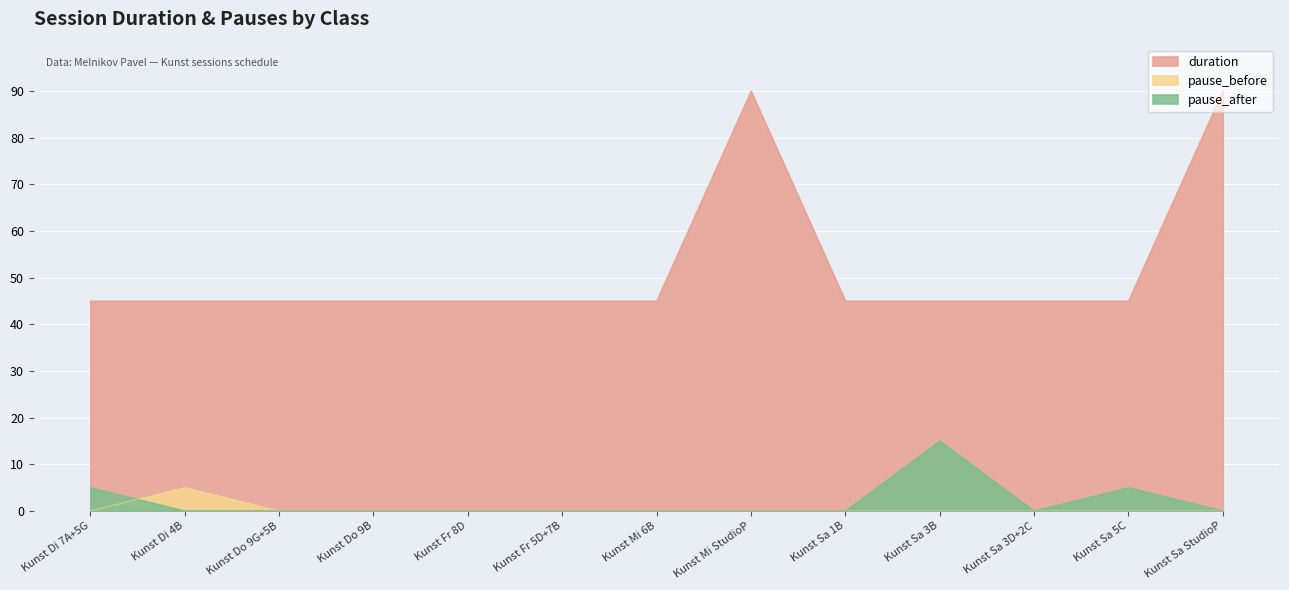

Where is pause_before nearest to the value 2?

Kunst Di 7A+5G